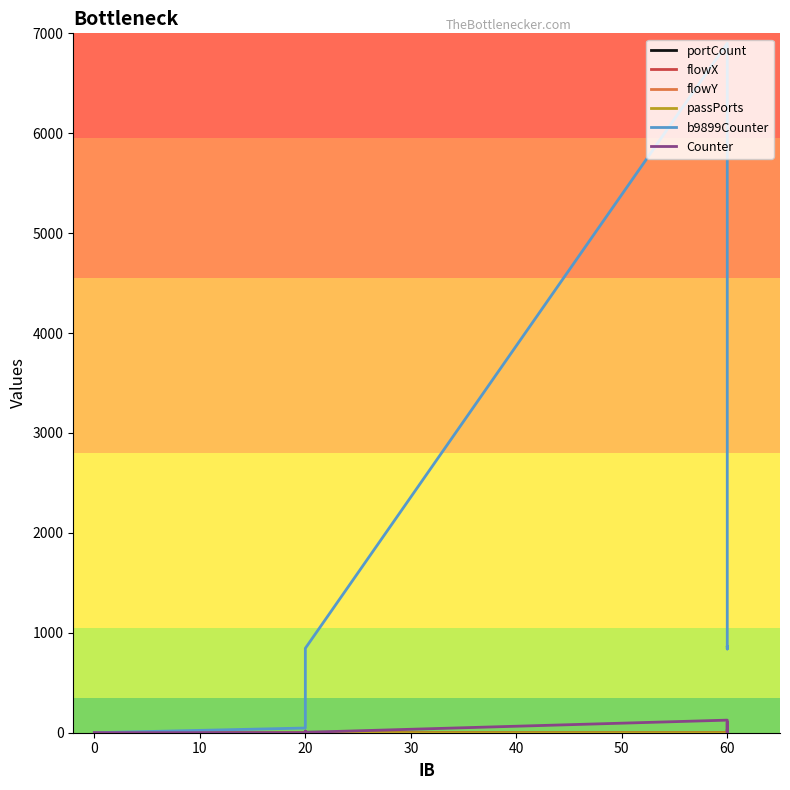

What is the sum of all Counter values?

552